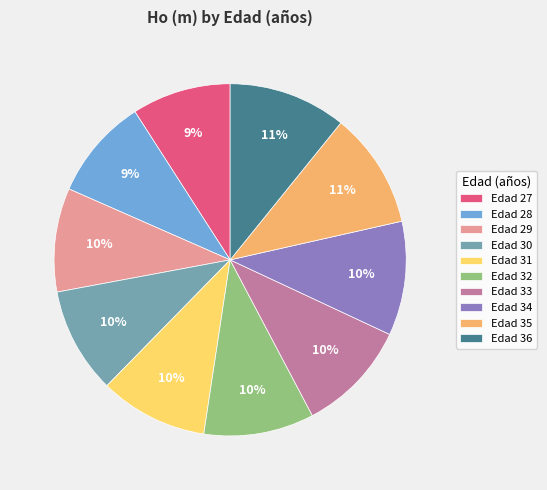

Is the sum of Edad 31 and Edad 33 greater than half?

No